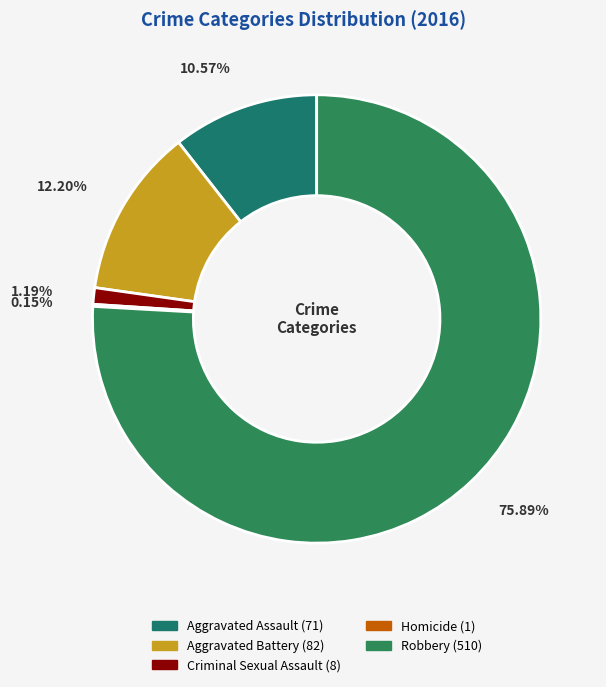

Approximately how many times larger is the value at Aggravated Battery compared to Robbery?

0.2